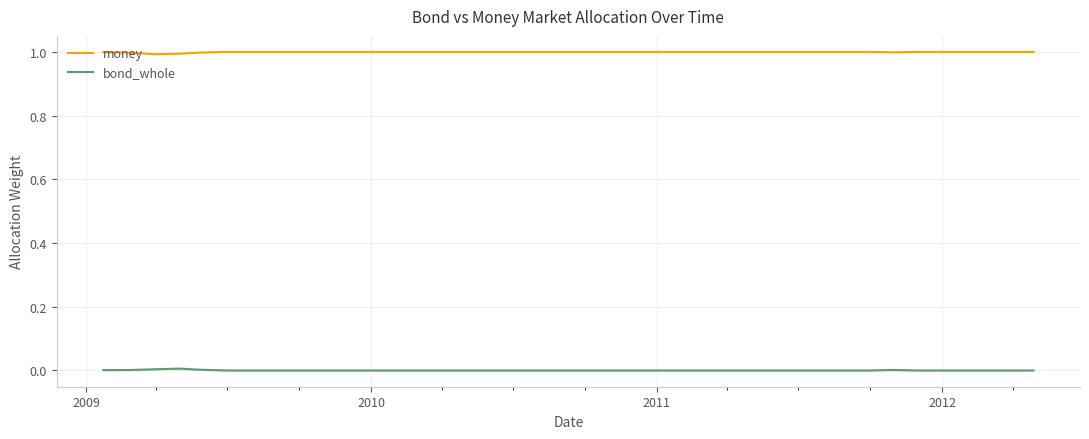

True or false: bond_whole and money intersect in this chart.

False